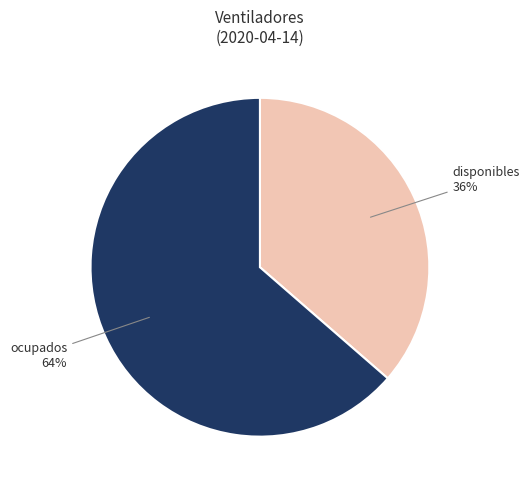

Do disponibles and ocupados together represent more than half of the pie?

Yes